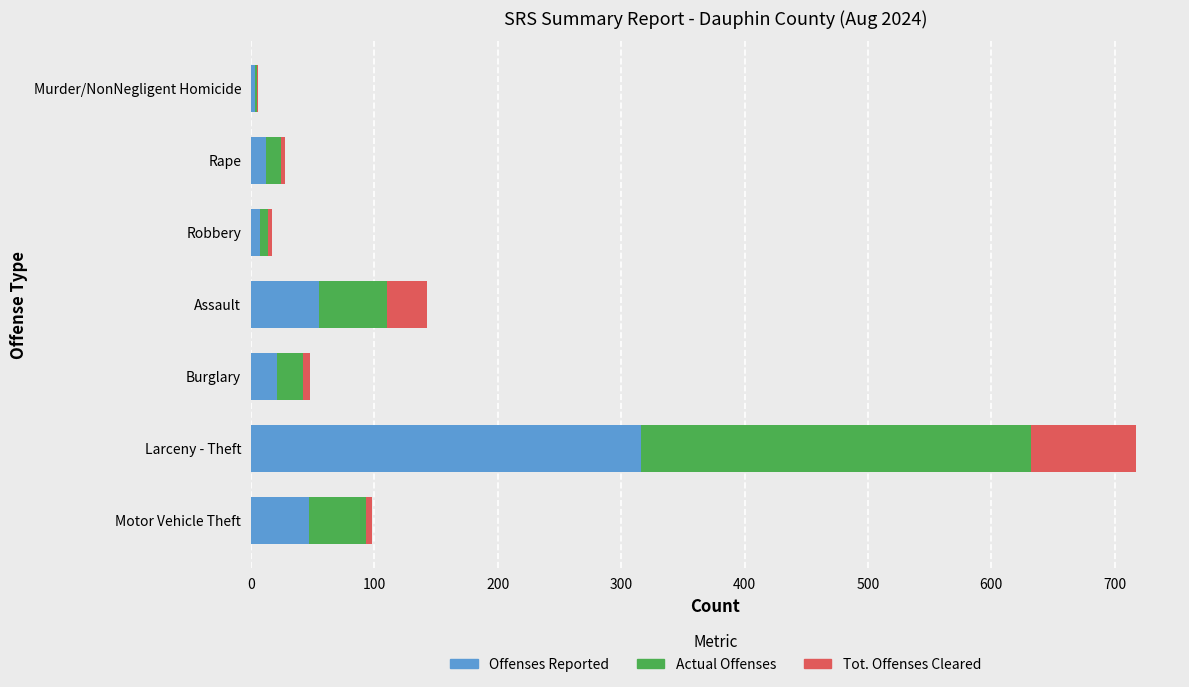

At which label does Offenses Reported reach its peak?

Larceny - Theft